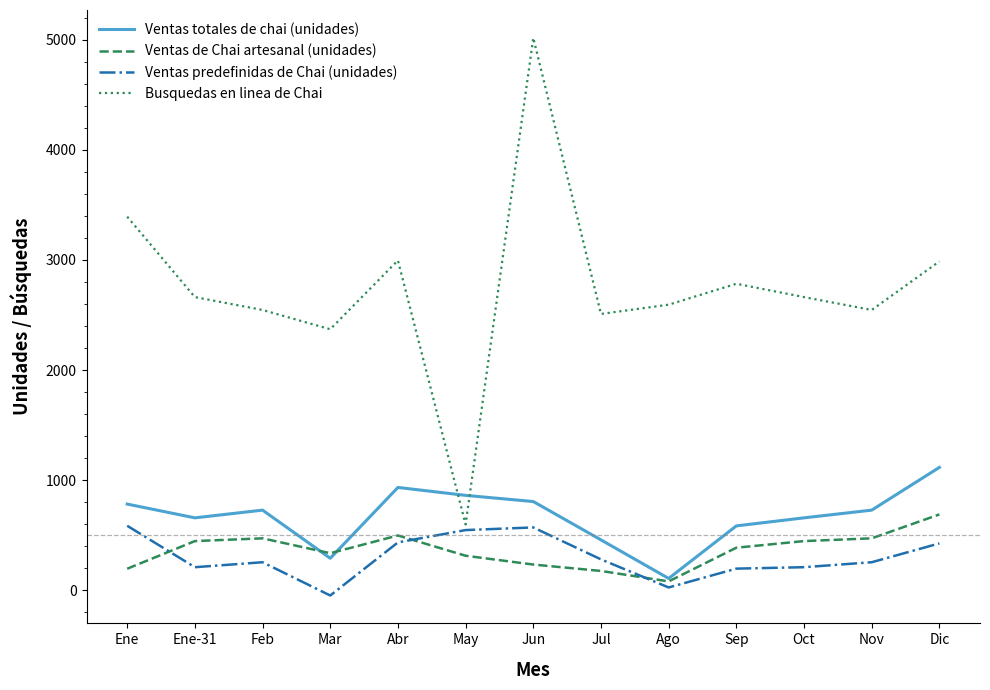

At which label does Ventas totales de chai (unidades) reach its peak?

Dic